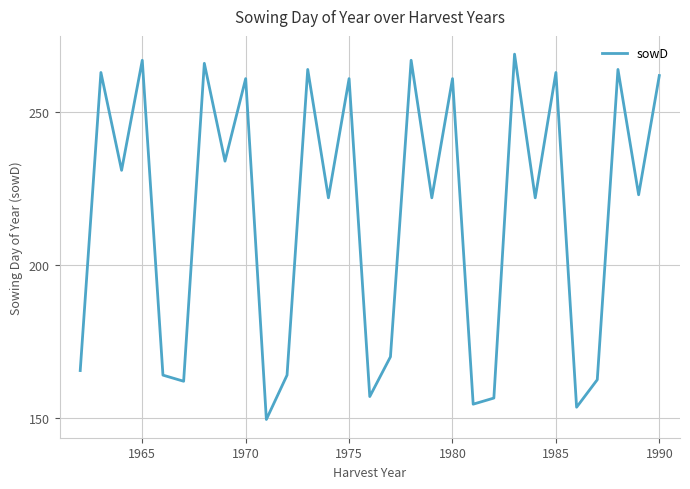

What is the minimum value shown in the chart?

149.5